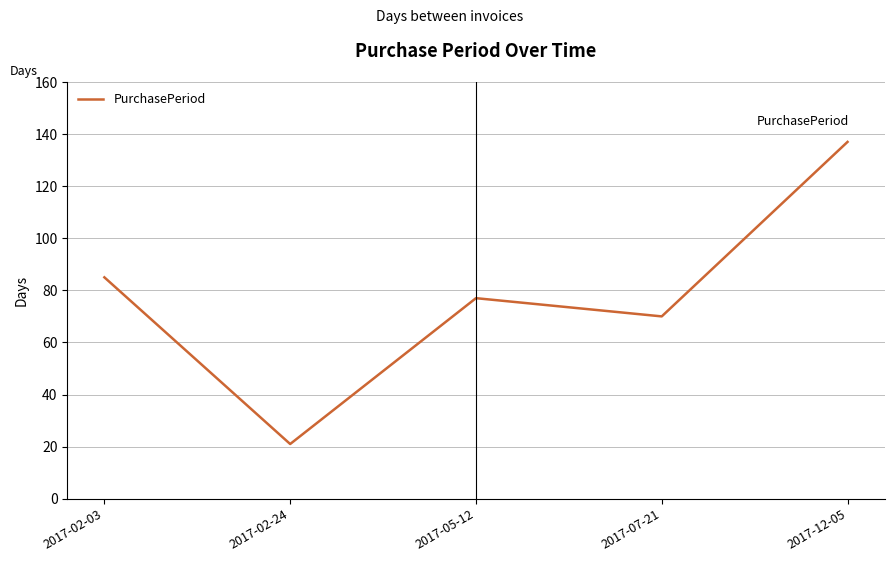

List the labels in order of value, largest first.

2017-12-05, 2017-02-03, 2017-05-12, 2017-07-21, 2017-02-24